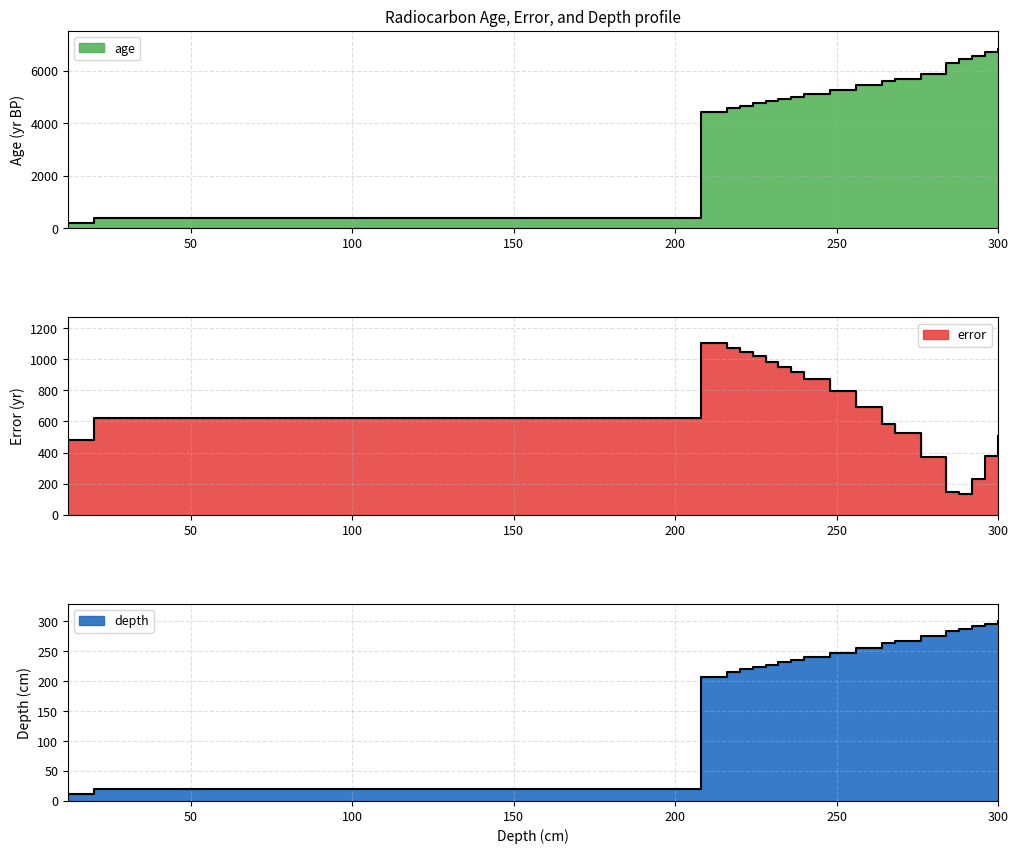

Rank the categories by error value from lowest to highest.

288, 284, 292, 276, 296, 12, 300, 268, 264, 20, 256, 248, 240, 236, 232, 228, 224, 220, 216, 208